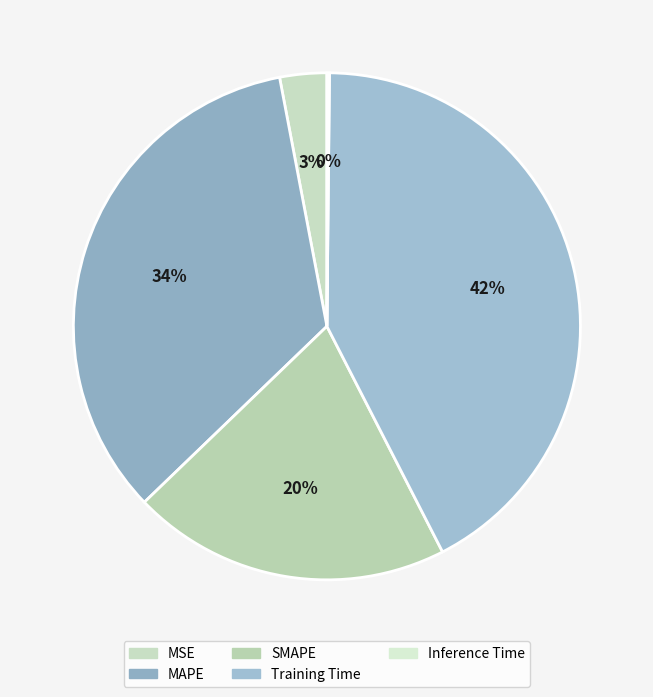

The MAPE slice represents 34% of the pie. True or false?

True